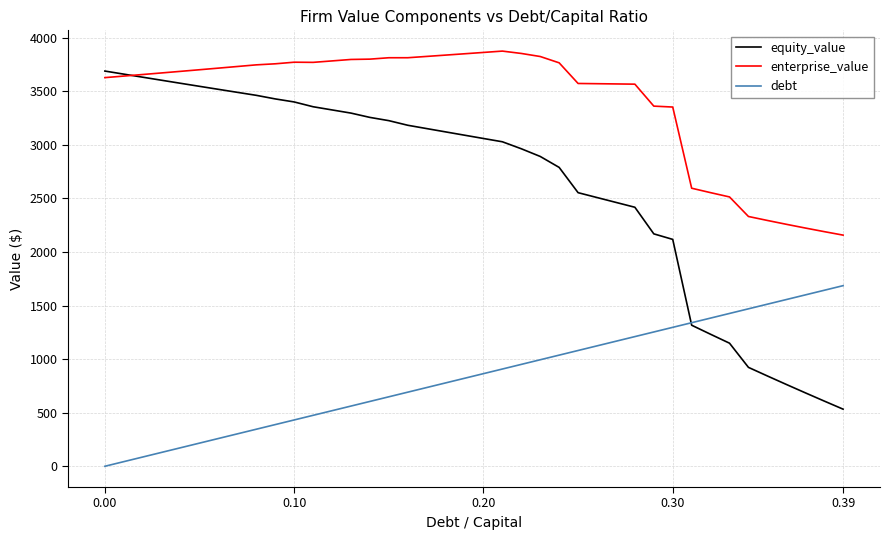

List the series in order of their peak value, highest first.

enterprise_value, equity_value, debt